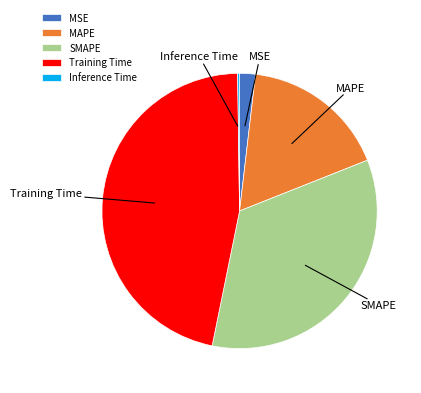

What is the largest slice in the pie chart?

Training Time